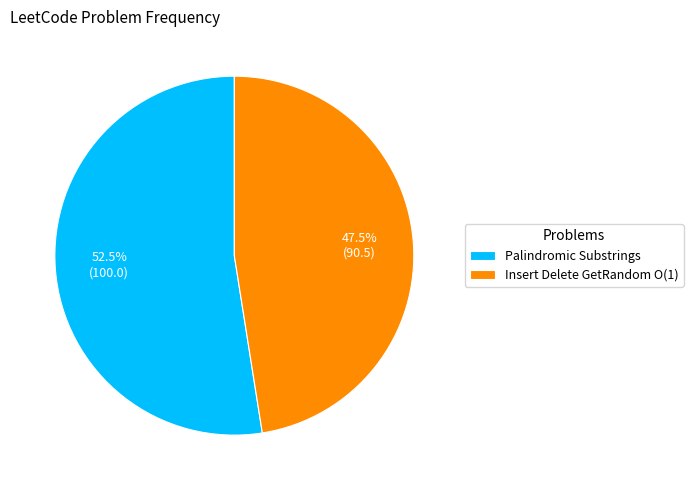

Rank the categories by value from highest to lowest.

Palindromic Substrings, Insert Delete GetRandom O(1)